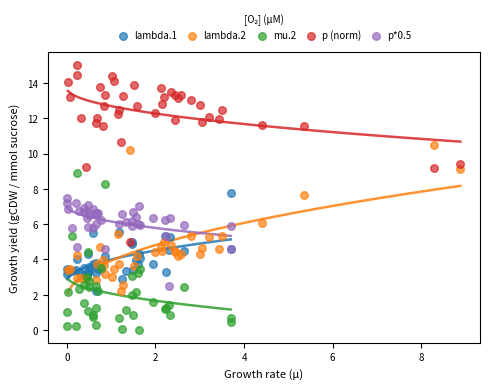

Which series reaches the maximum Y coordinate?

p (norm)